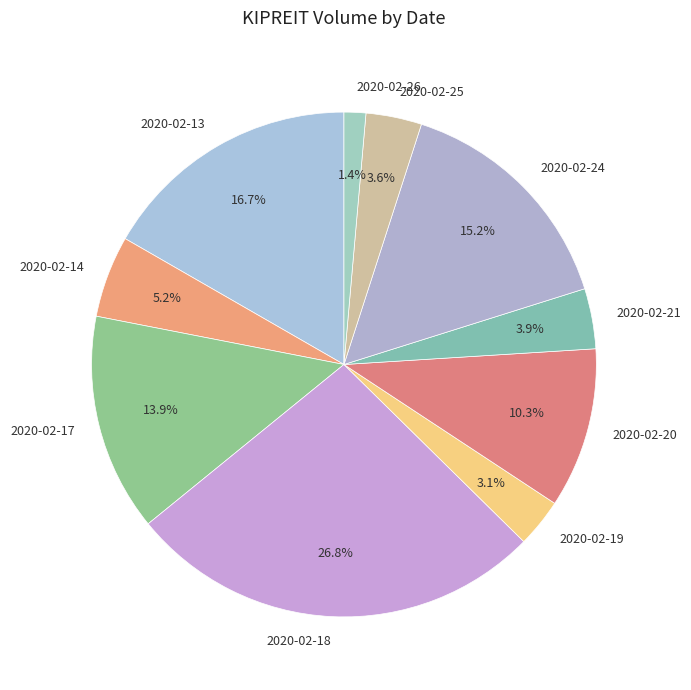

What is the ratio of the value at 2020-02-24 to the value at 2020-02-26?

10.9